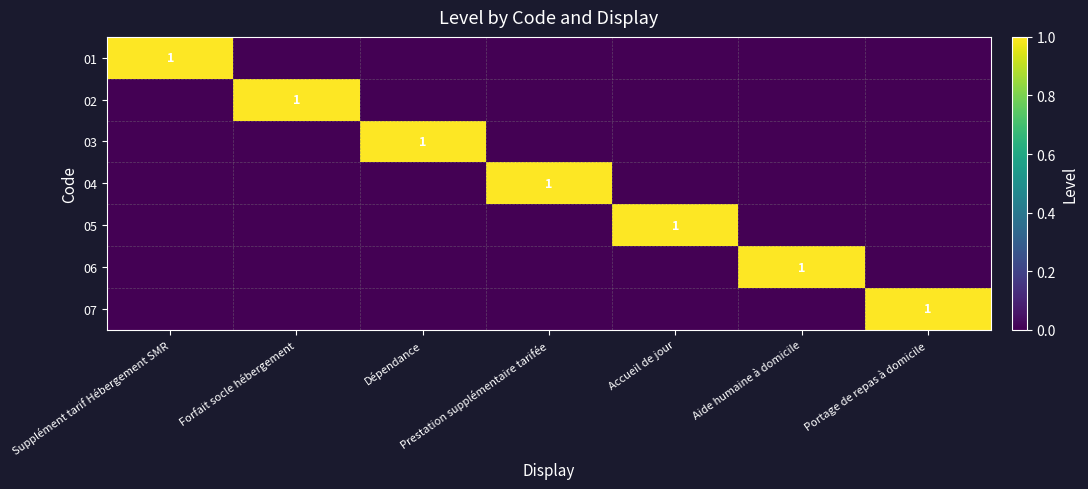

The 07 series shows 1 at Portage de repas à domicile. True or false?

True